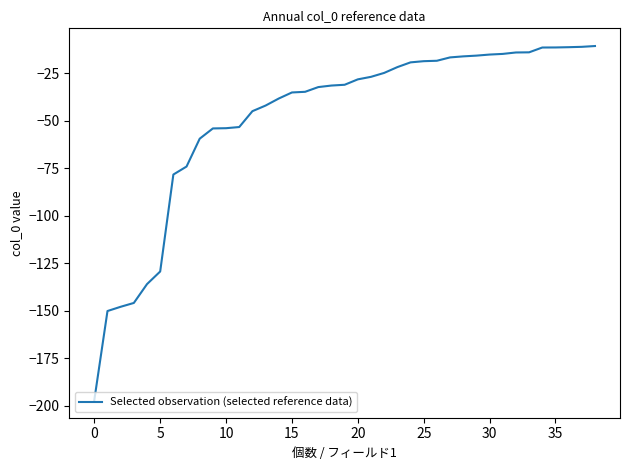

What is the sum of all values?

-1891.3